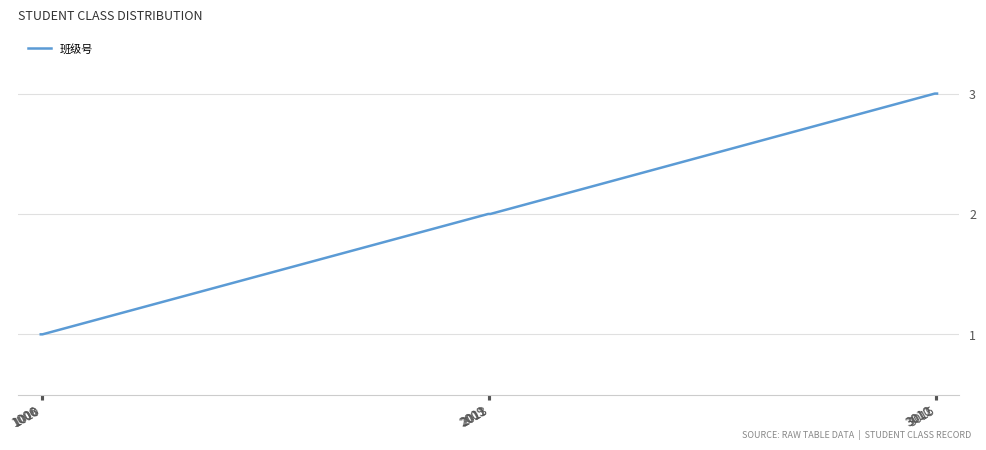

What is the greatest value displayed?

3